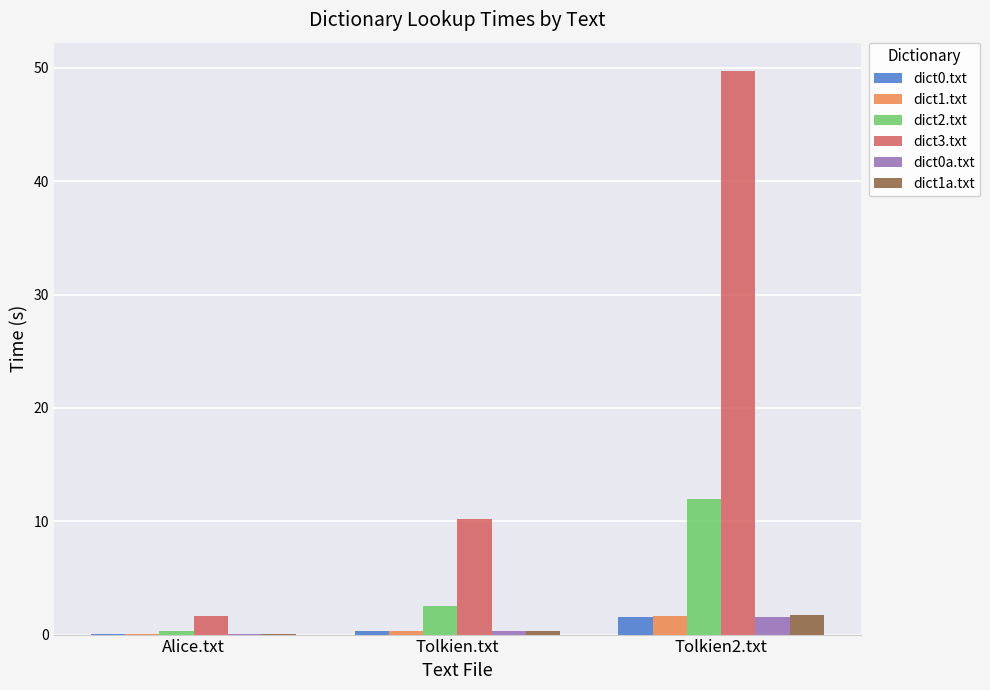

At which label is dict2.txt closest to 6?

Tolkien.txt